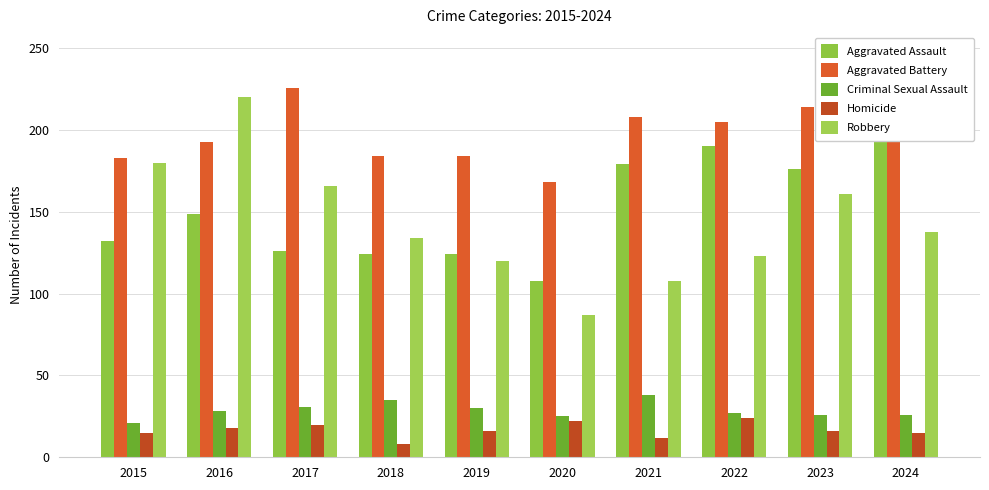

Rank the series at 2015 from lowest to highest value.

Homicide, Criminal Sexual Assault, Aggravated Assault, Robbery, Aggravated Battery